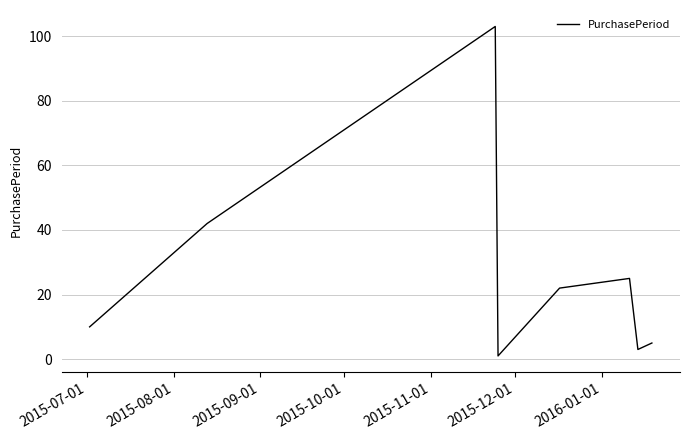

What is the greatest value displayed?

103